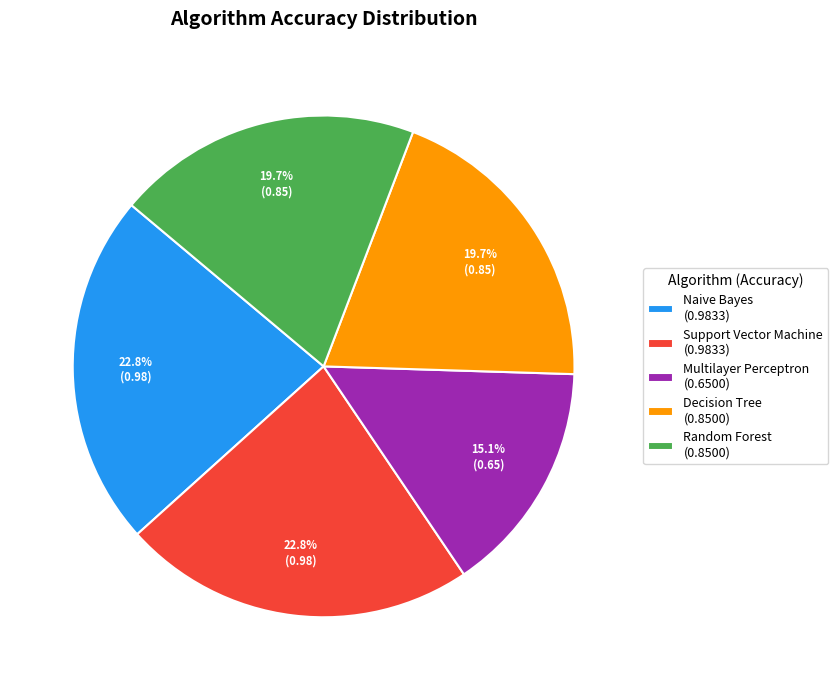

How many segments does this pie chart have?

5